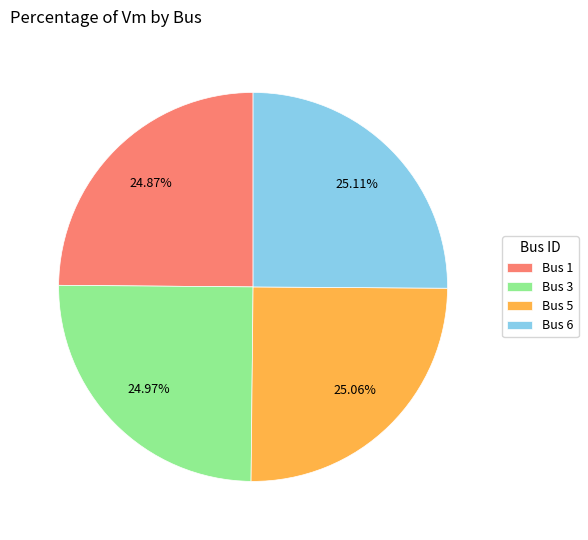

Approximately how many times larger is the value at Bus 5 compared to Bus 6?

1.0